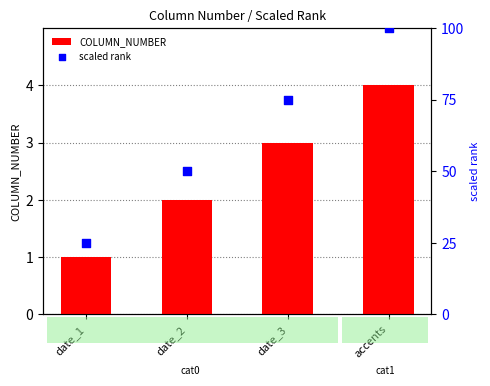

What is the total value across all series at date_3?

78